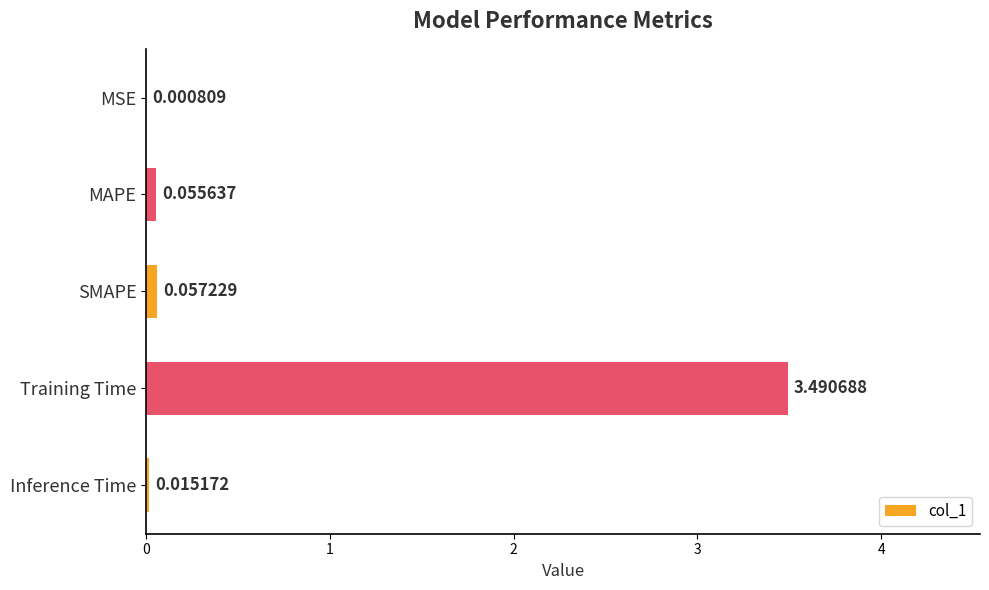

What is the maximum value shown in the chart?

3.5